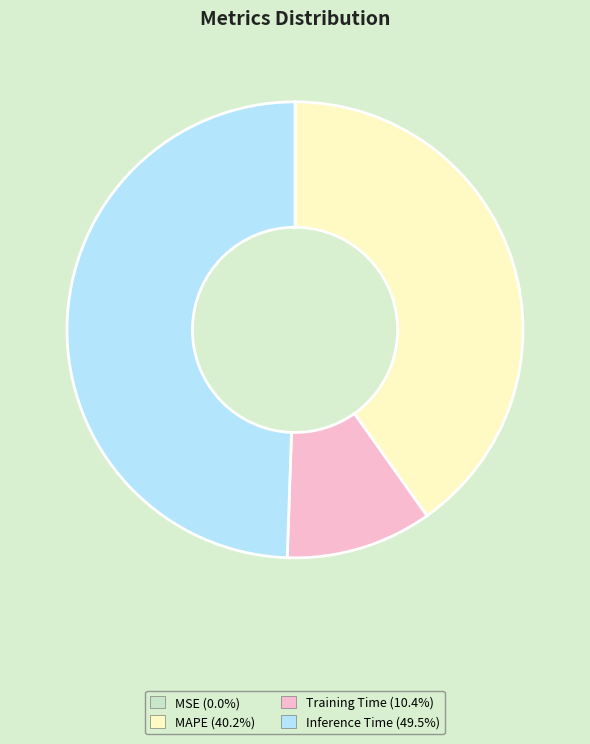

Does any single category account for the majority?

No